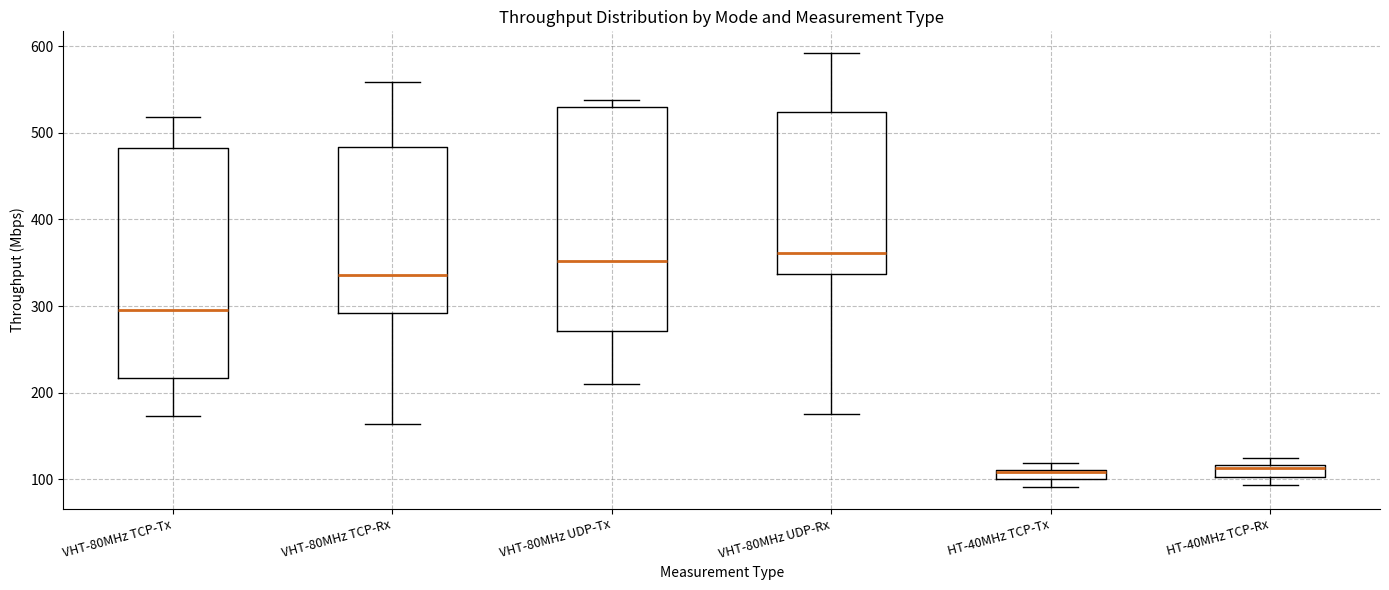

Where does the median line of the box for VHT-80MHz UDP-Rx sit on the y-axis? The values are not printed on the chart, so give them approximately, as read against the axis.

360